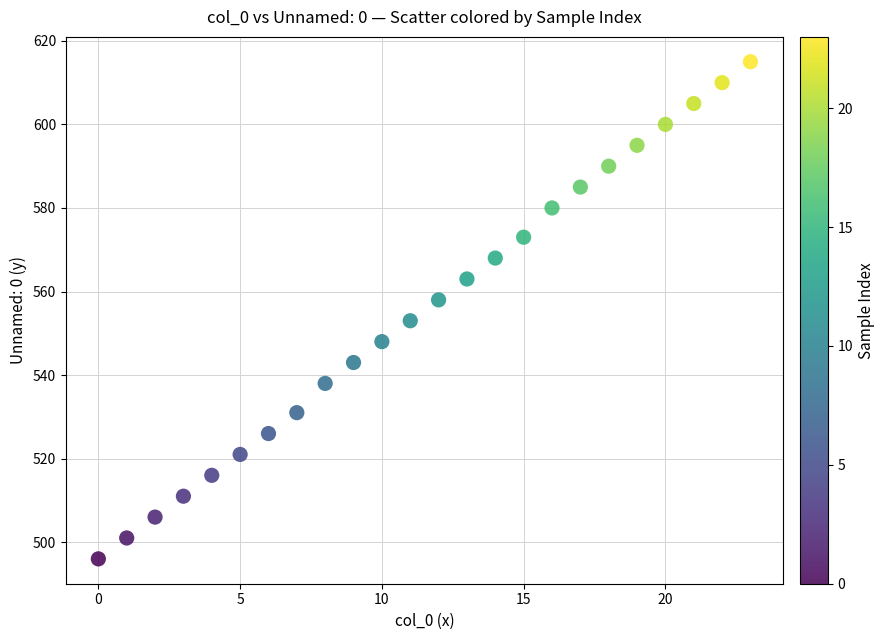

What is the range of X values (max minus min)?

23